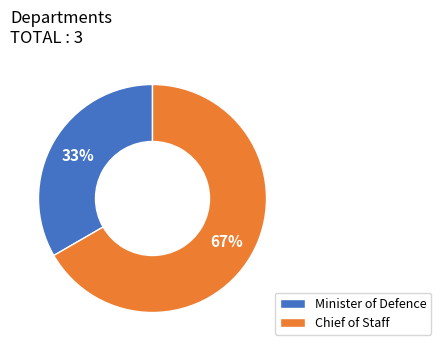

Rank the categories by value from lowest to highest.

Minister of Defence, Chief of Staff